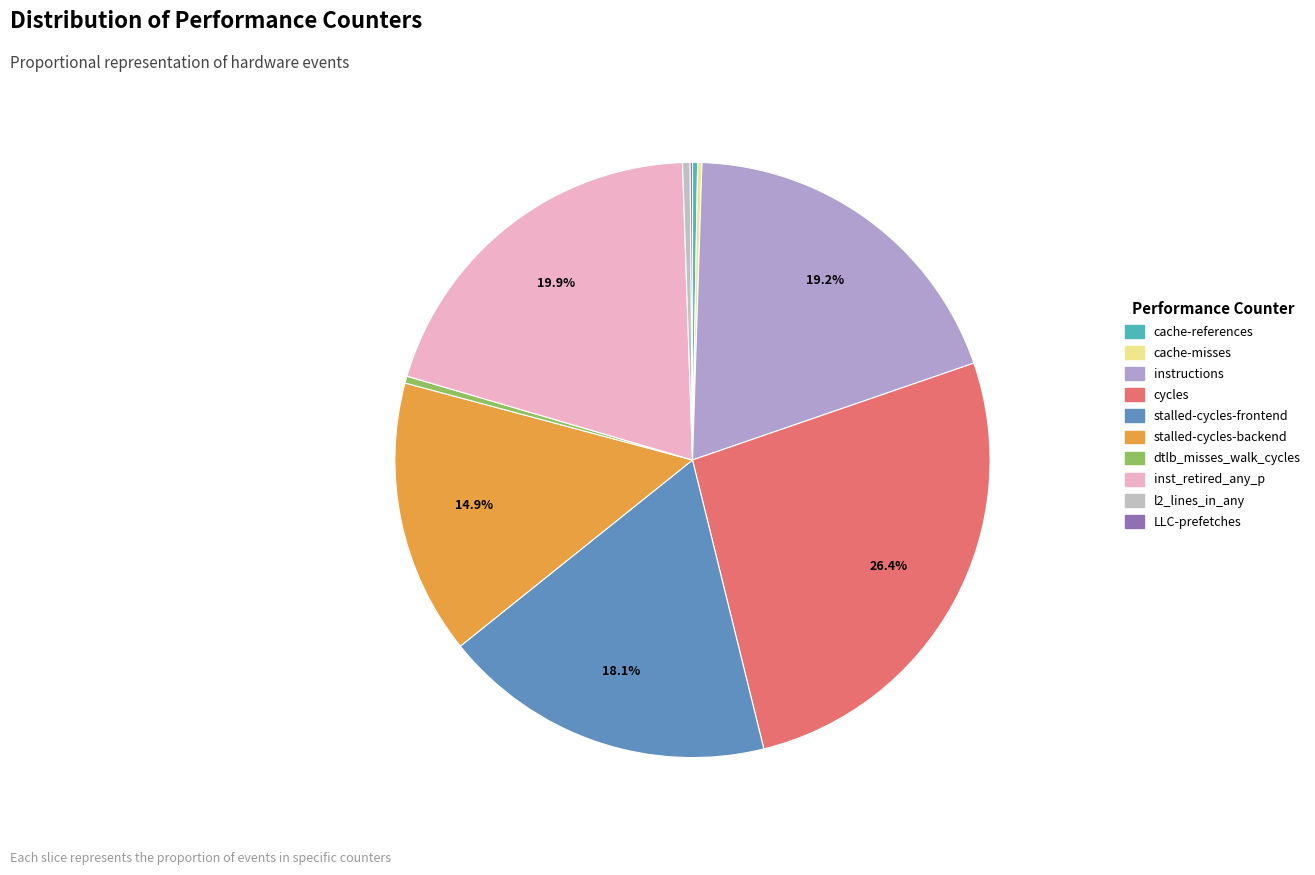

How many segments does this pie chart have?

10